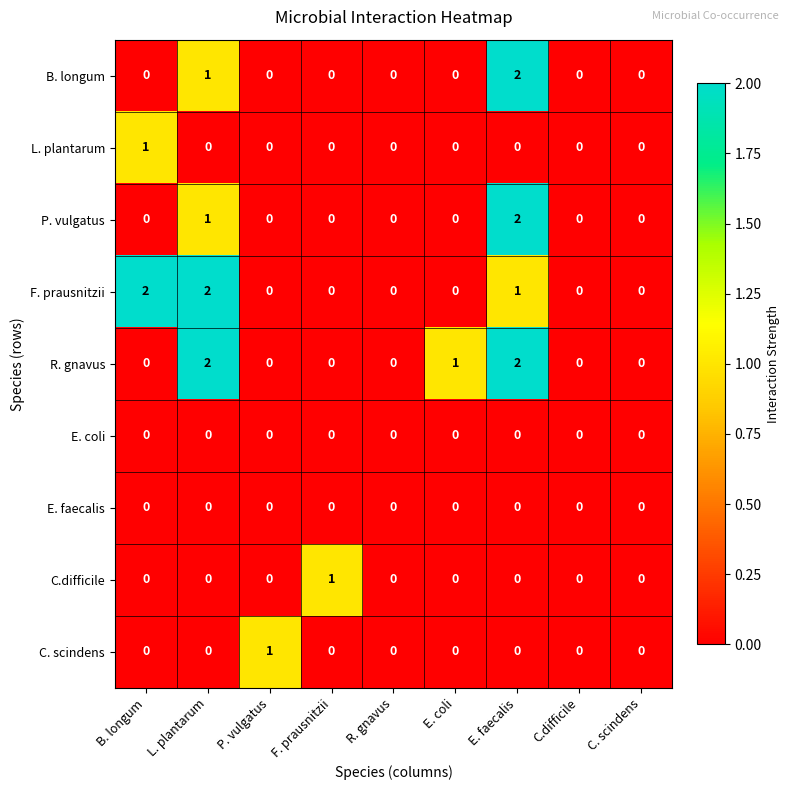

Count the C. scindens values in the range 0 to 1.

9